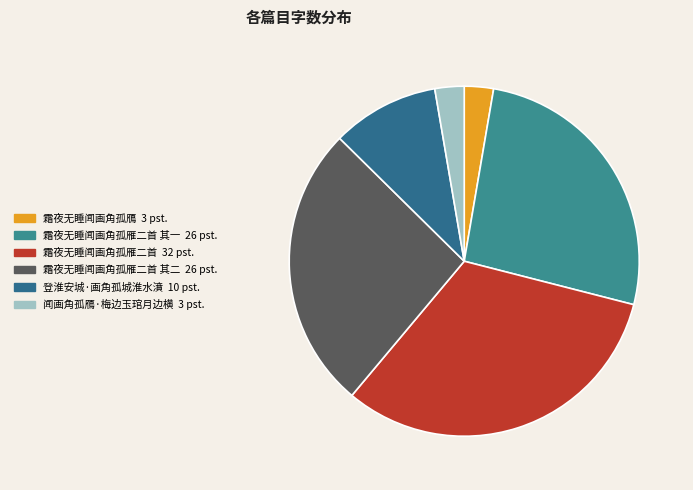

Rank the categories by value from highest to lowest.

霜夜无睡闻画角孤雁二首, 霜夜无睡闻画角孤雁二首 其一, 霜夜无睡闻画角孤雁二首 其二, 登淮安城·画角孤城淮水濆, 闻画角孤鴈·梅边玉琯月边横, 霜夜无睡闻画角孤鴈